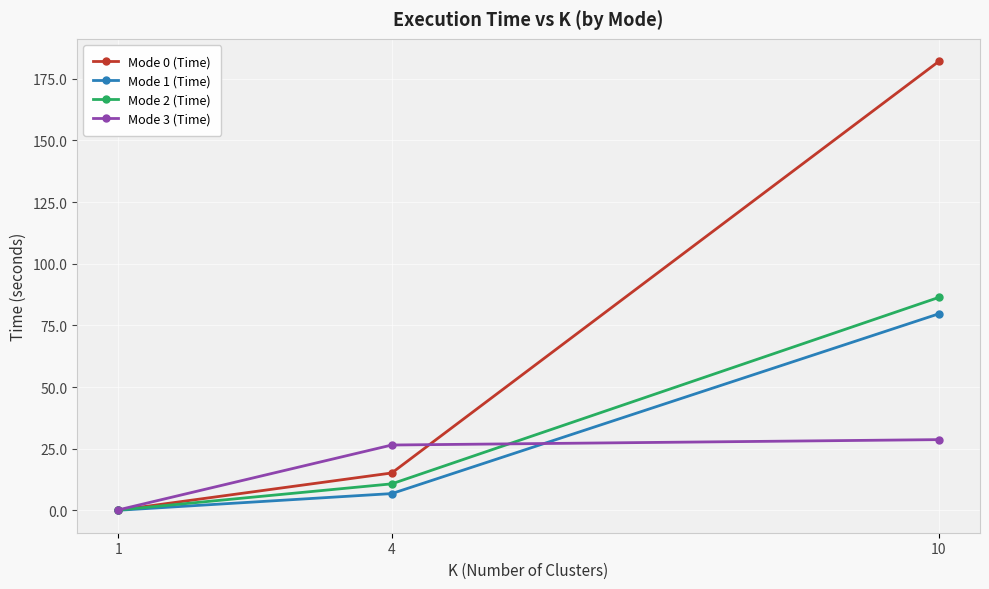

Which series has the largest total across all categories?

Mode 0 (Time)